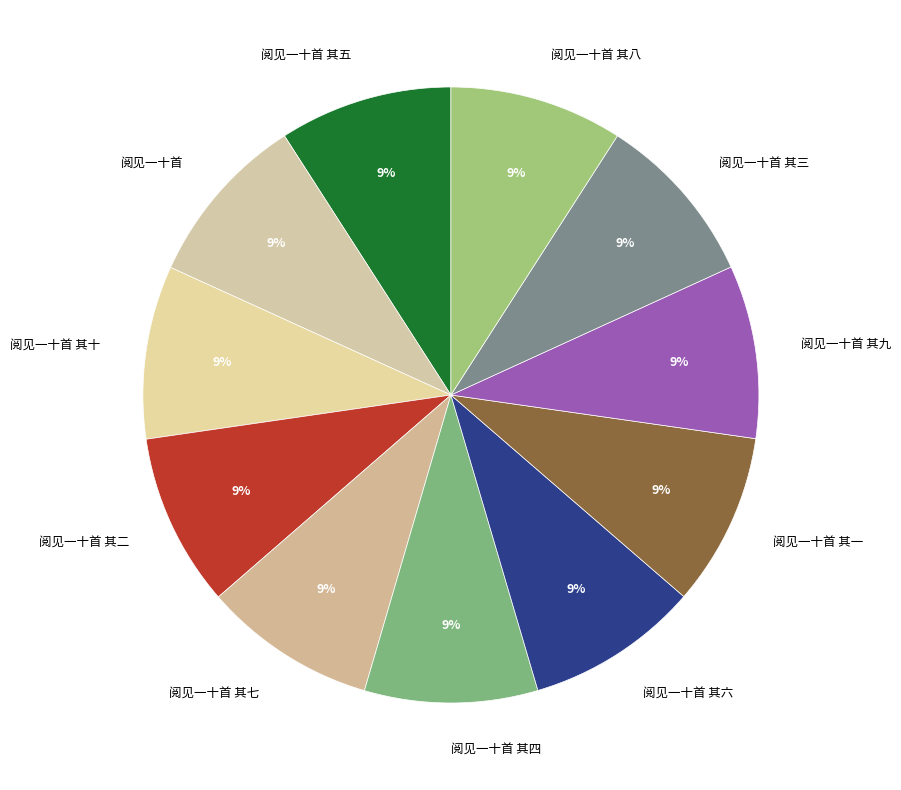

Does 阅见一十首 其三 account for over 50% of the chart?

No